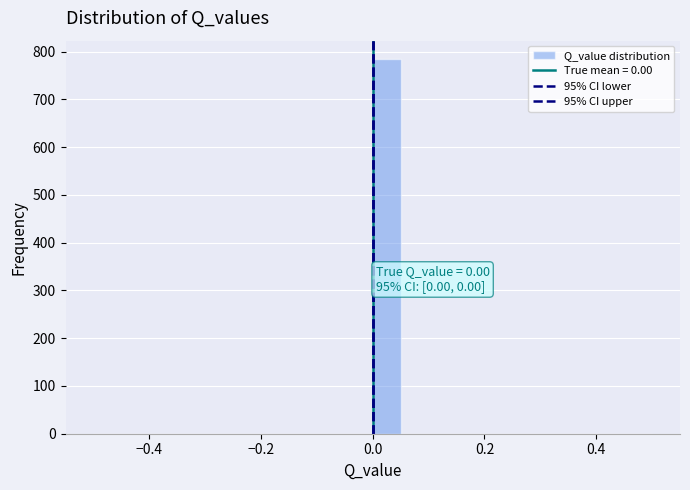

Around what value on the x-axis is the tallest bar? Give the approximate position of its centre, as read against the axis.

0.02